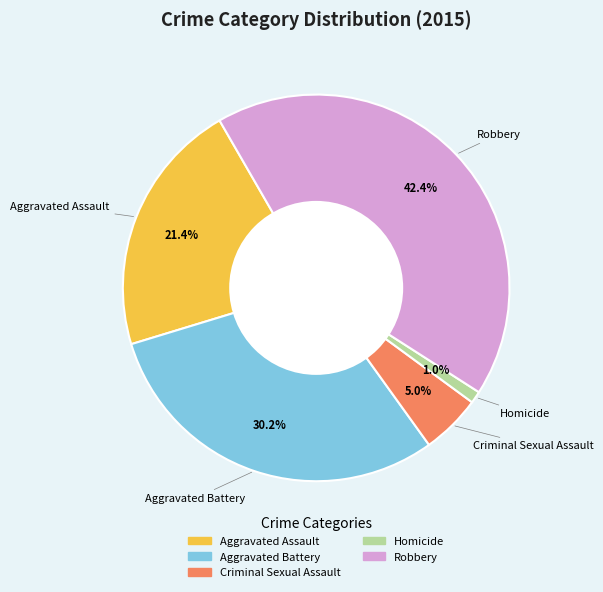

To the nearest percent, what is the difference between the largest and smallest slice percentages?

41%